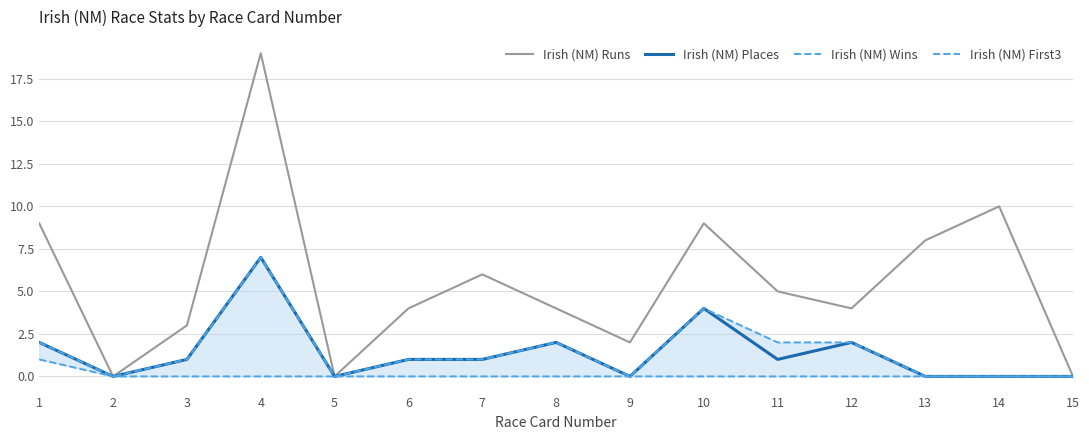

True or false: Irish (NM) Runs has a value of 7 at 5.

False